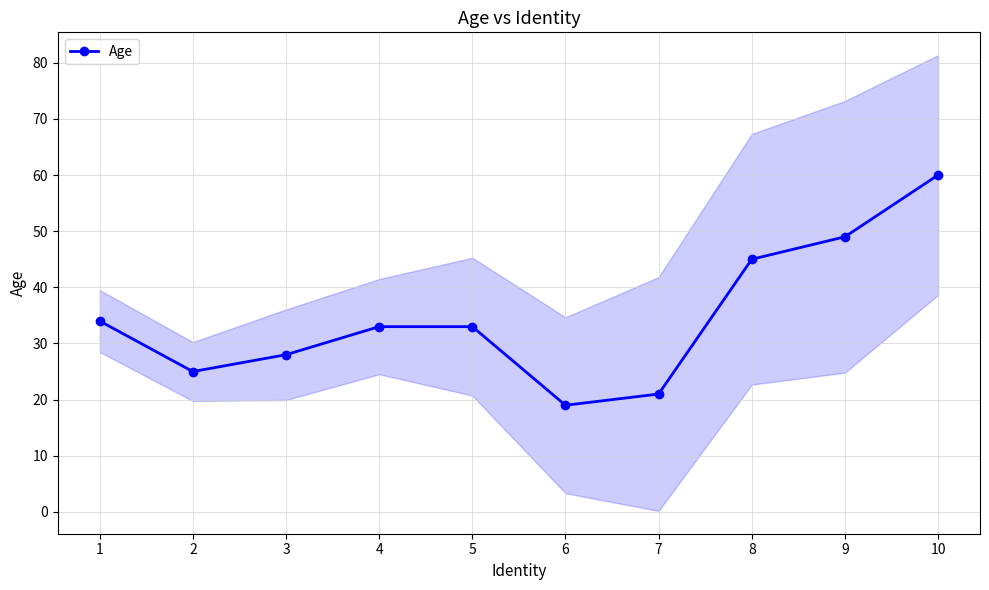

Which label corresponds to the largest value in the chart?

10